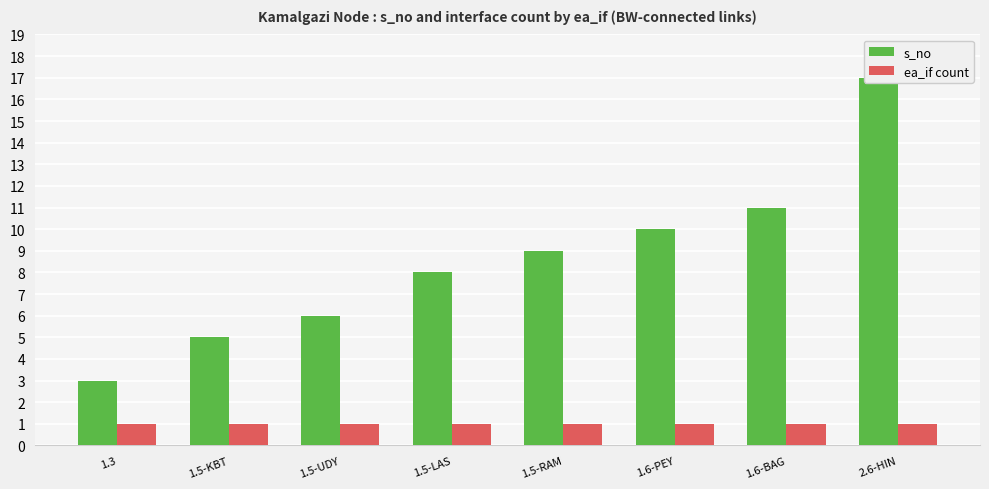

Reading right to left, what are all the values shown in this chart?

s_no: 17	11	10	9	8	6	5	3
ea_if count: 1	1	1	1	1	1	1	1